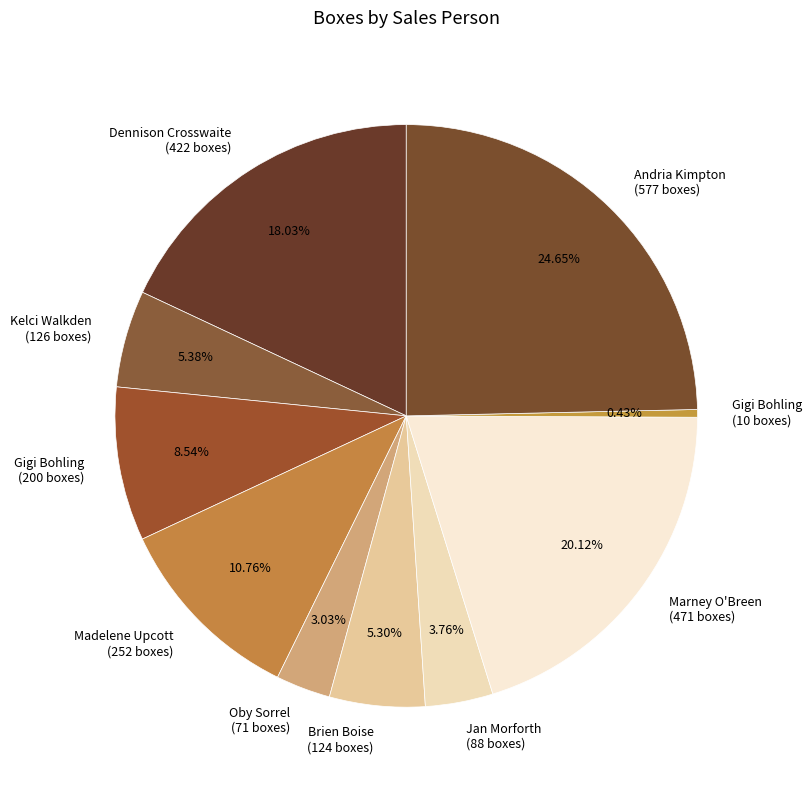

Is there any slice that represents more than half of the pie?

No